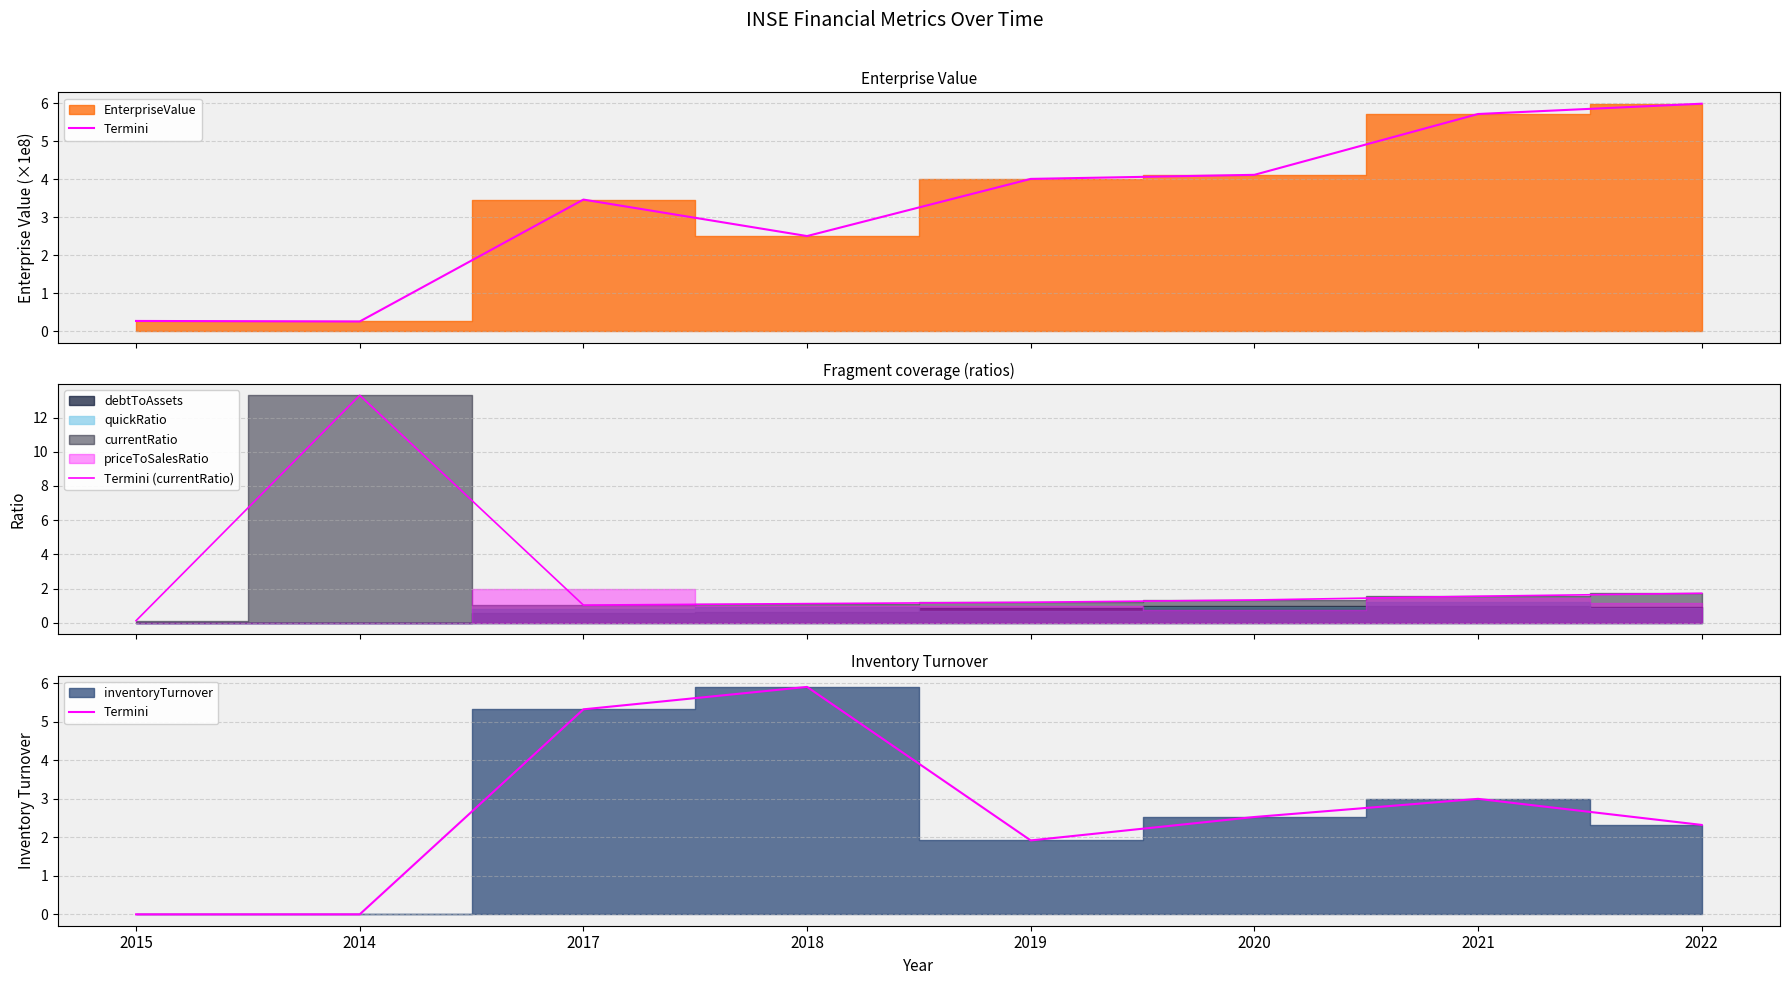

What is the label of the 8th point from the right?

2015